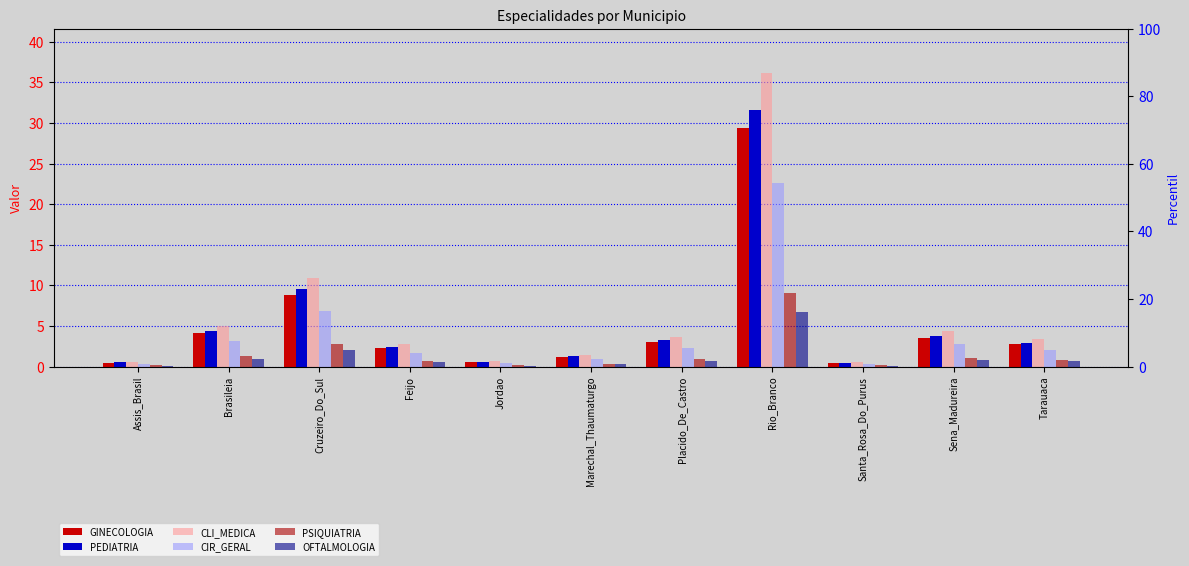

What is the lowest value of the PEDIATRIA series?

0.5